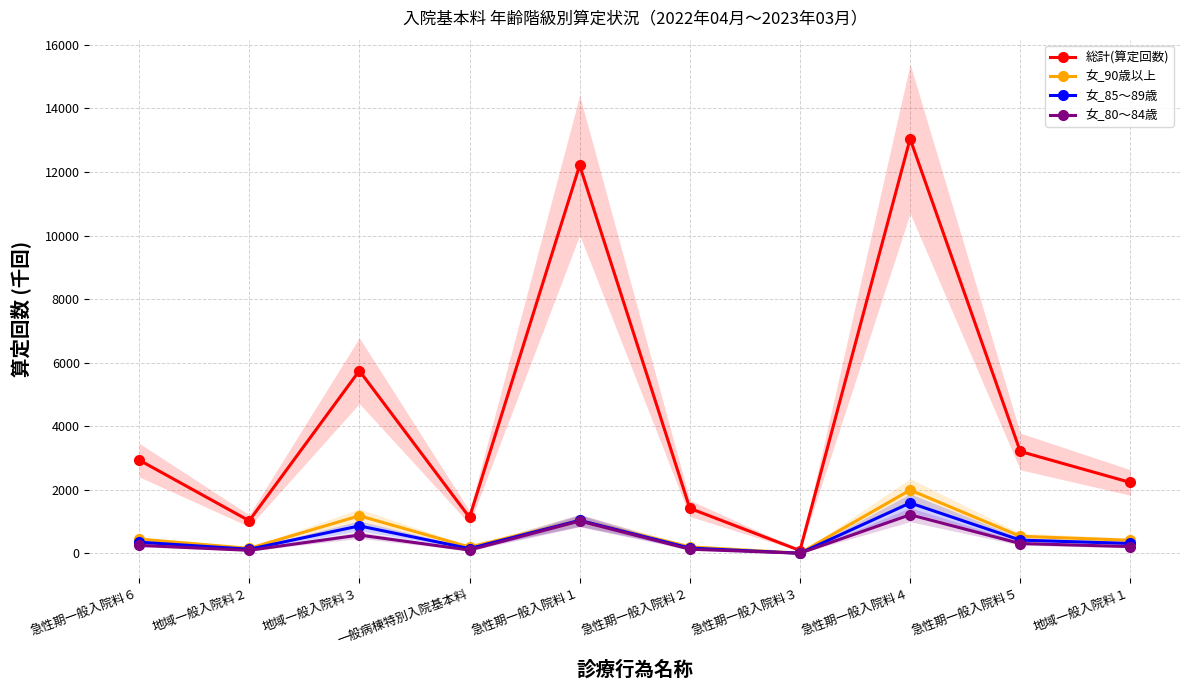

Where is 総計(算定回数) nearest to the value 6568?

地域一般入院料３